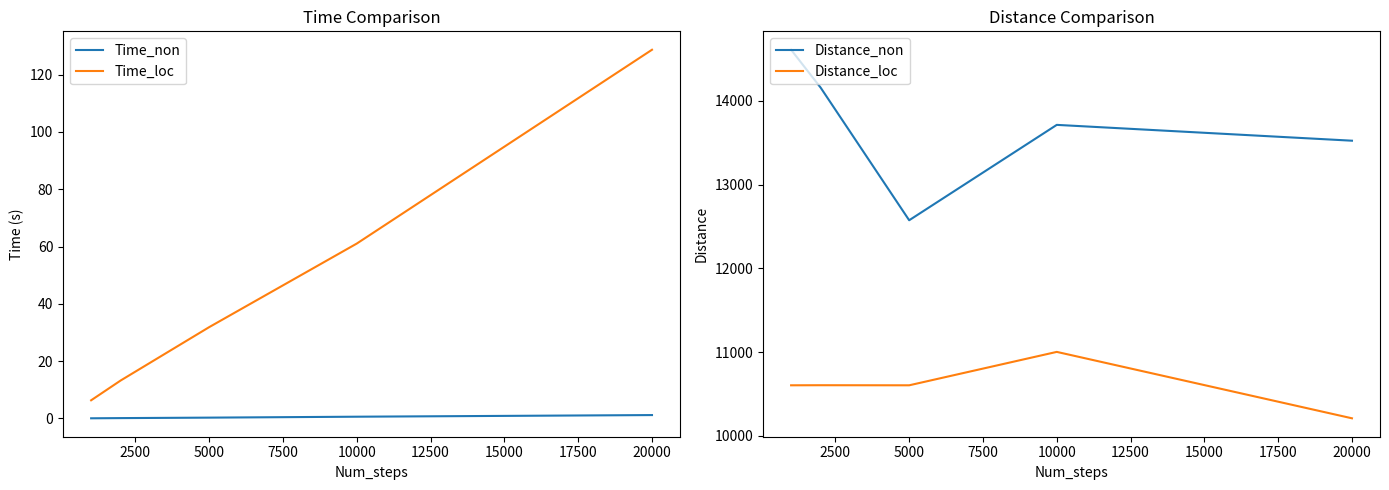

Rank the series at 5000 from highest to lowest value.

Distance_non, Distance_loc, Time_loc, Time_non